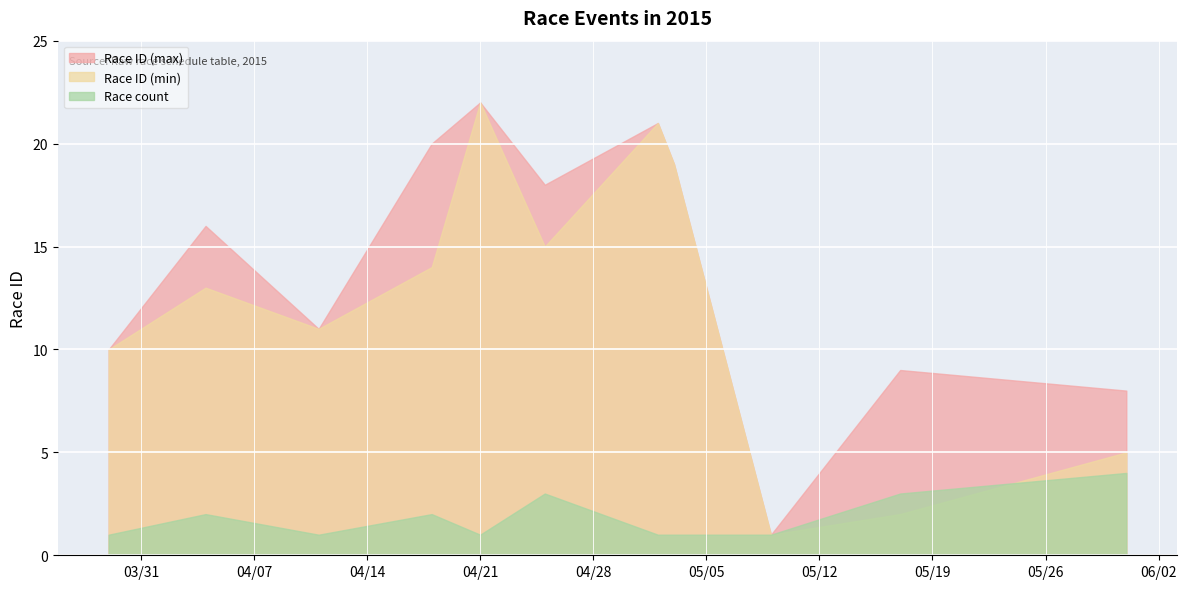

Rank the series by their average value, from lowest to highest.

Race count, Race ID (min), Race ID (max)